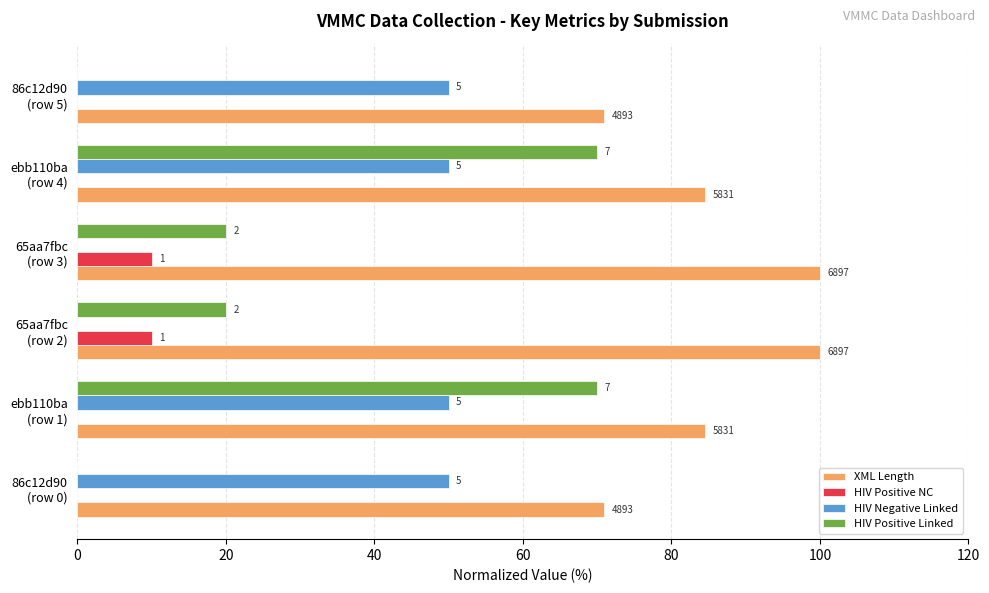

What are all the series names shown in the legend?

XML Length, HIV Positive NC, HIV Negative Linked, HIV Positive Linked